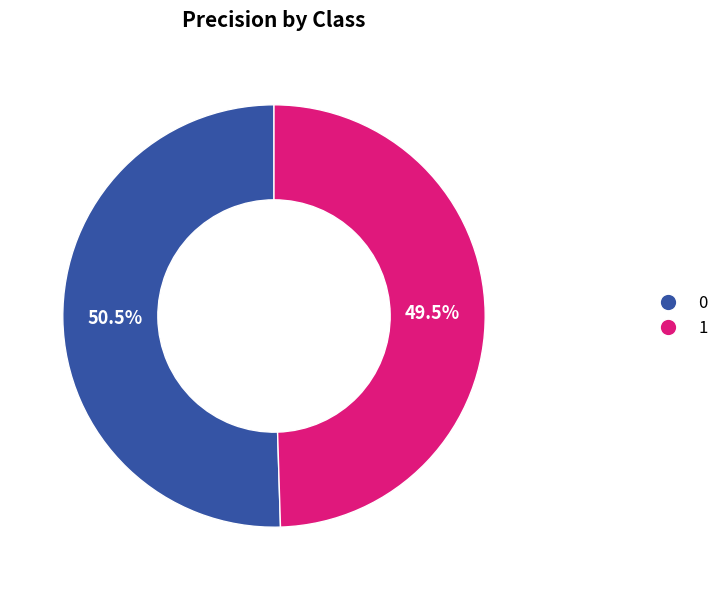

The 1 slice represents 41% of the pie. True or false?

False